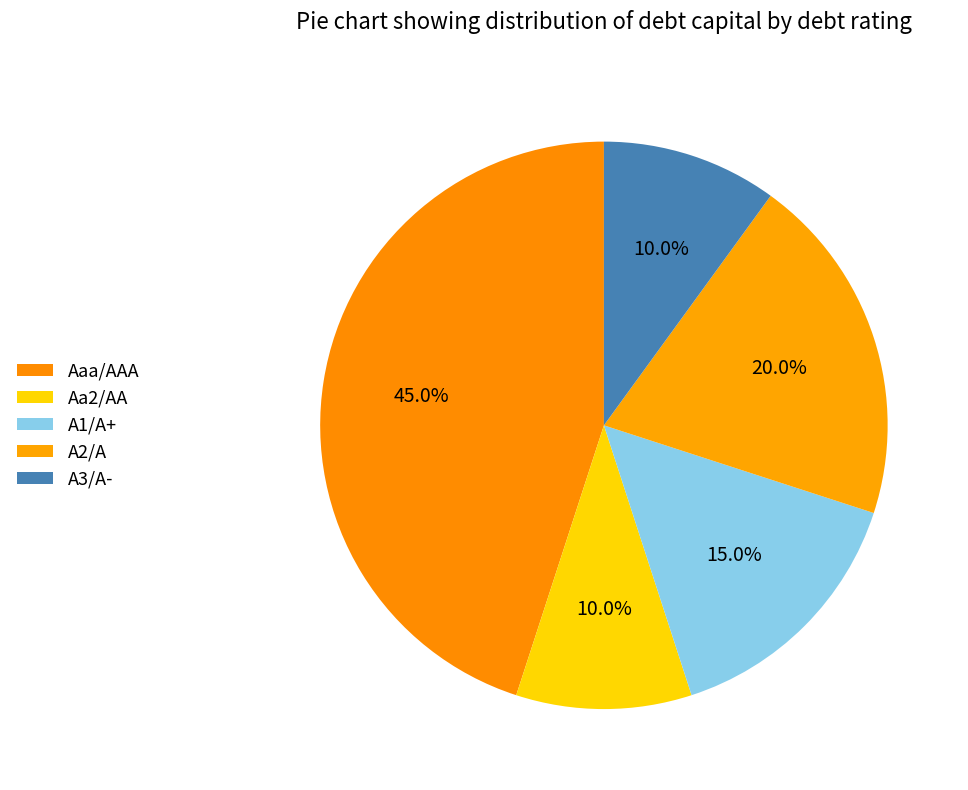

Is there any slice that represents more than half of the pie?

No